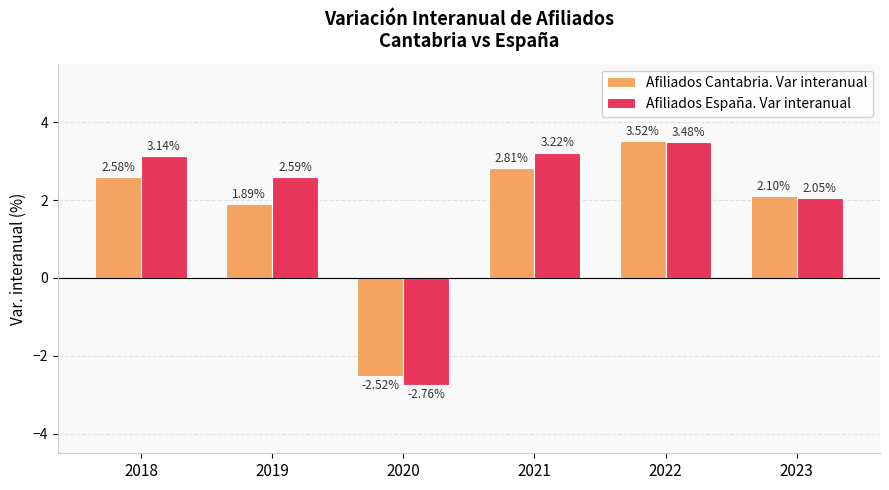

Rank the series by their average value, from lowest to highest.

Afiliados Cantabria. Var interanual, Afiliados España. Var interanual